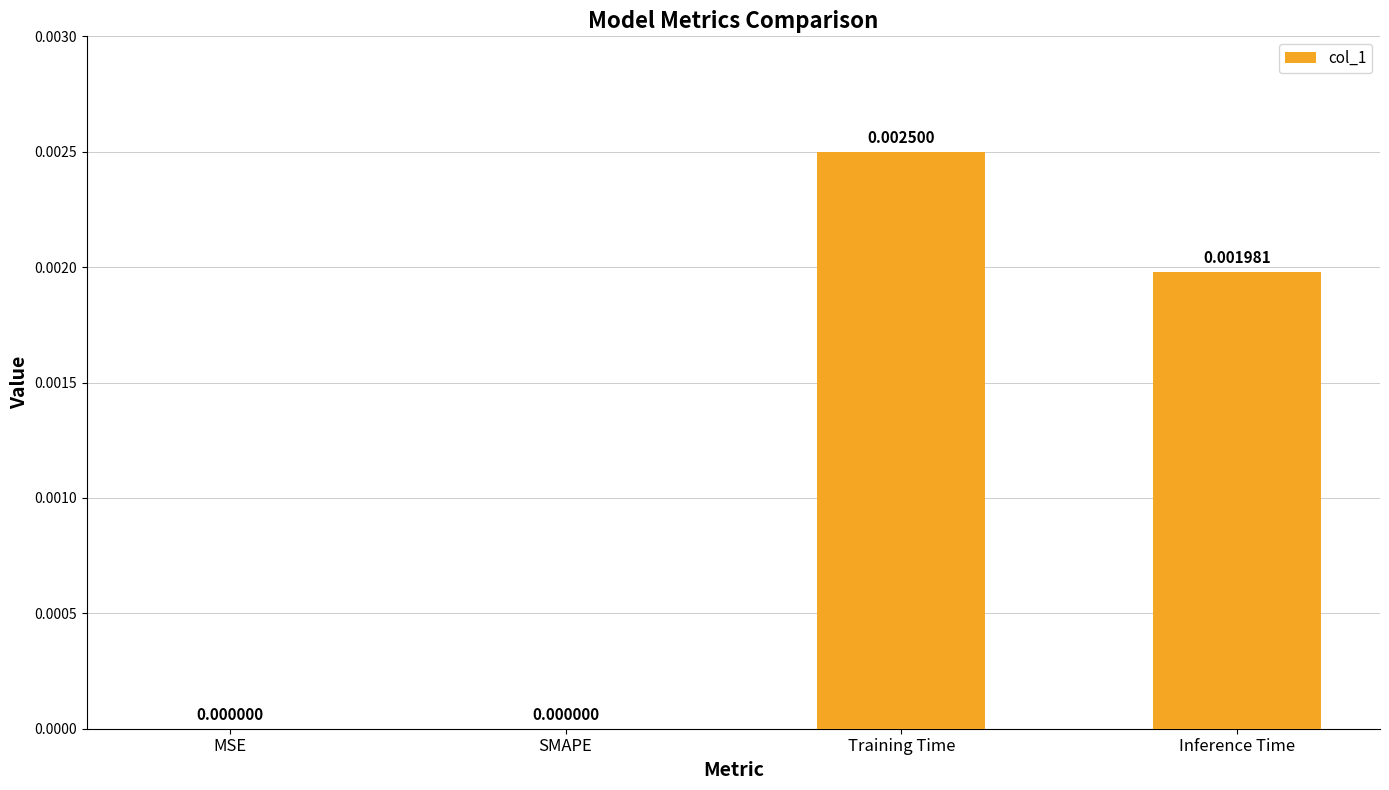

At which category does the chart reach its peak across all series?

Training Time